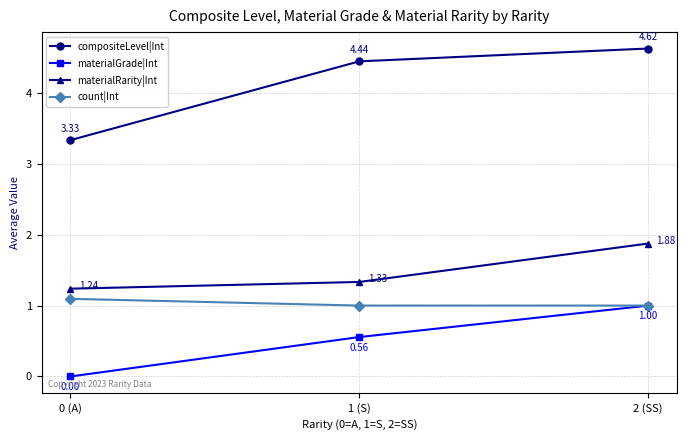

What is the sum of all count|Int values?

3.1